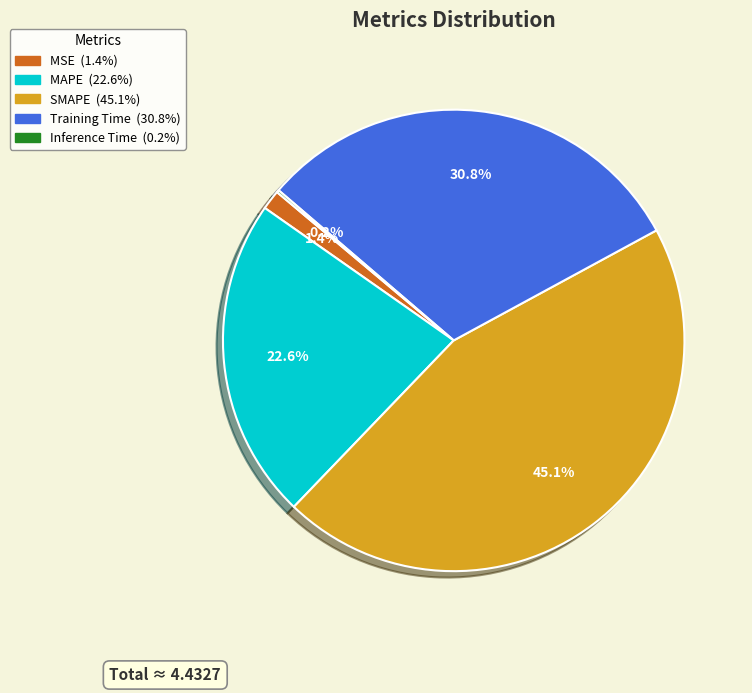

Is there any slice that represents more than half of the pie?

No